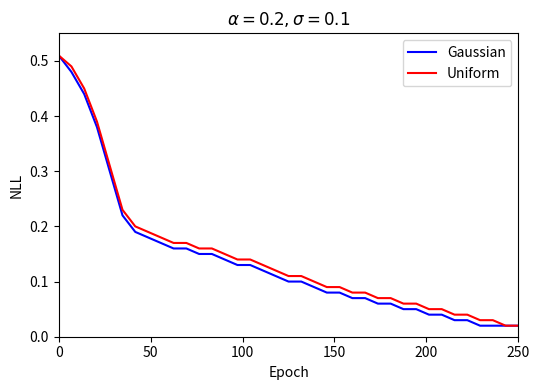

Is this an area chart (filled region under the line)?

No